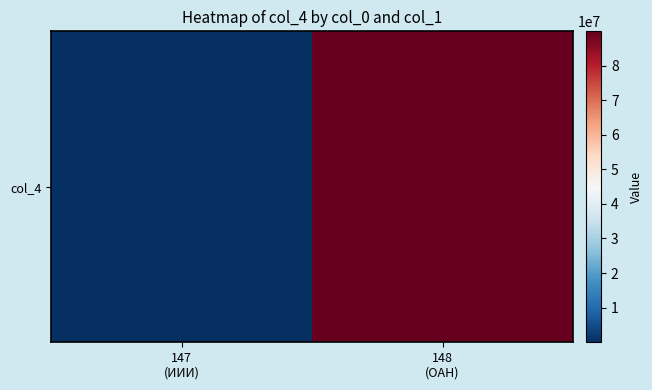

What is the change in value from 147
(ИИИ) to 148
(ОАН)?

+89883202